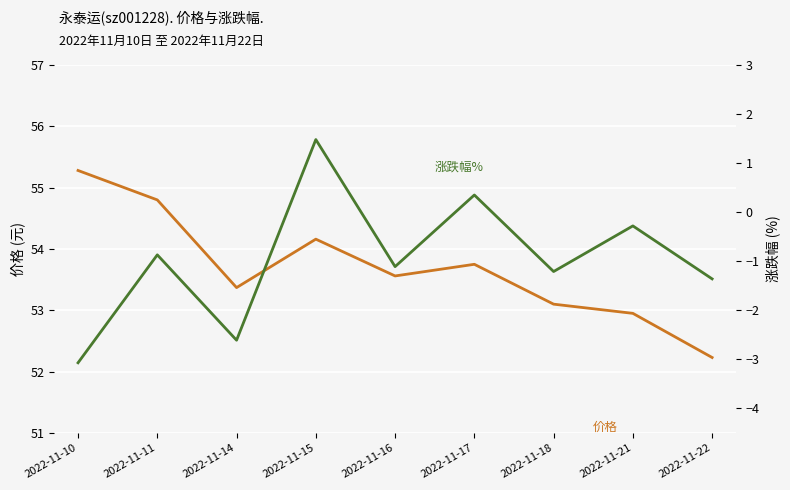

What is the highest value of the 涨跌幅% series?

1.5